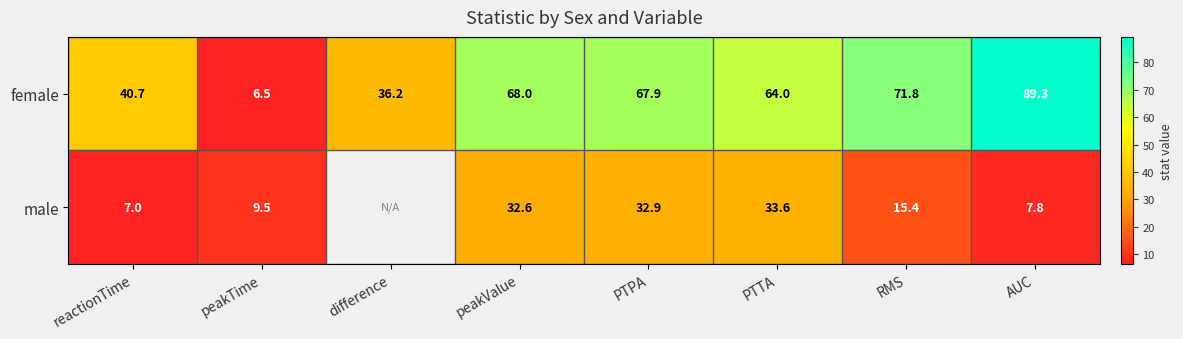

At which category is the sum across all series the highest?

PTPA